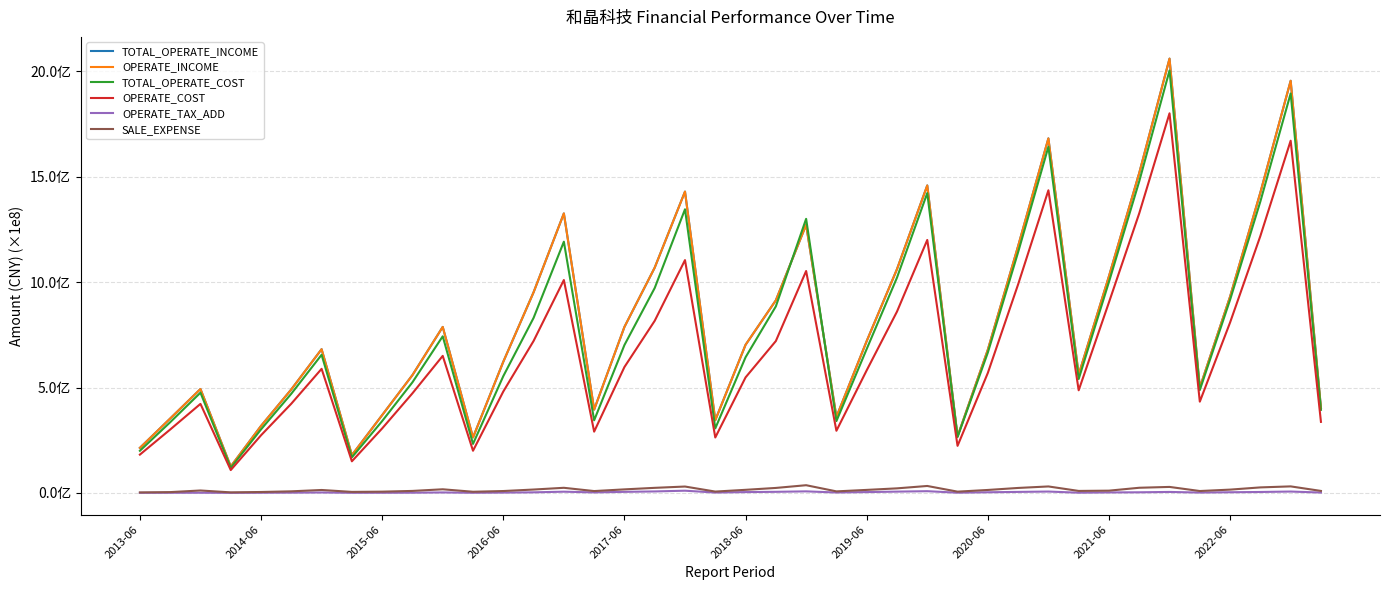

What is the maximum value shown in the chart?

2060367487.6